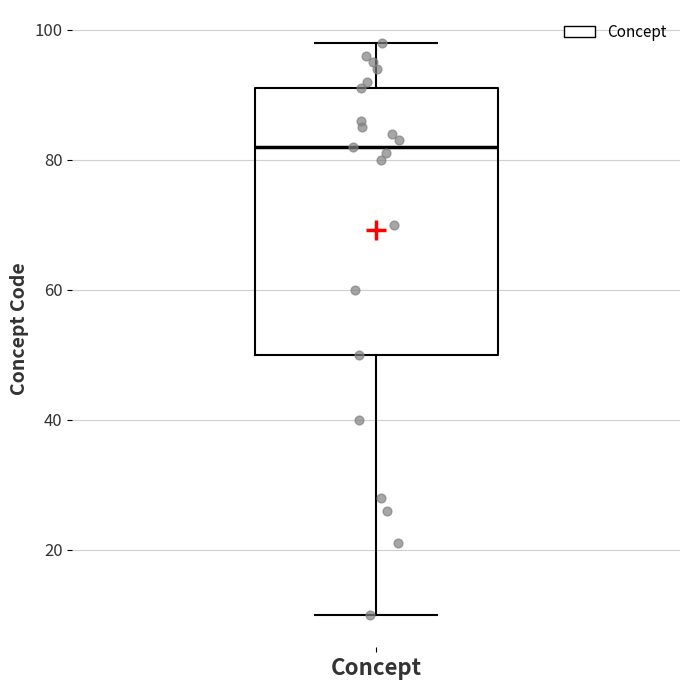

Transcribe this box plot: give where the median line is, the range the box spans, and where the two whiskers end, as read against the y-axis. The values are not printed on the chart, so give them approximately, as read against the axis.

median 82, box 50 to 92, whiskers 10 to 98